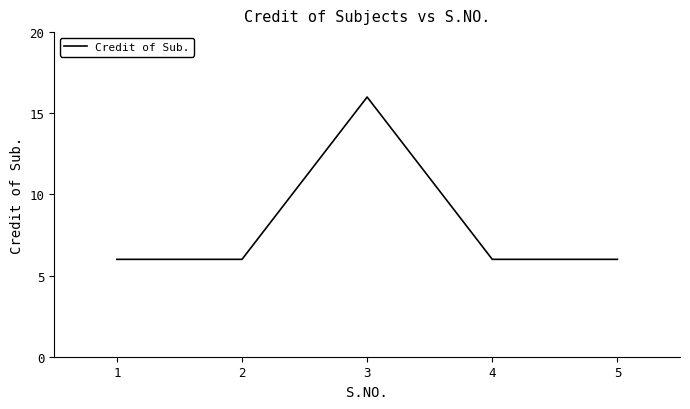

How many categories are shown in the chart?

5